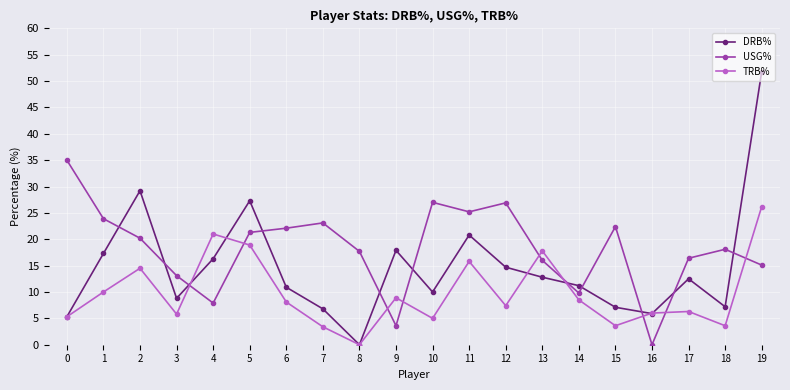

How many interior local peaks does the DRB% series have?

5